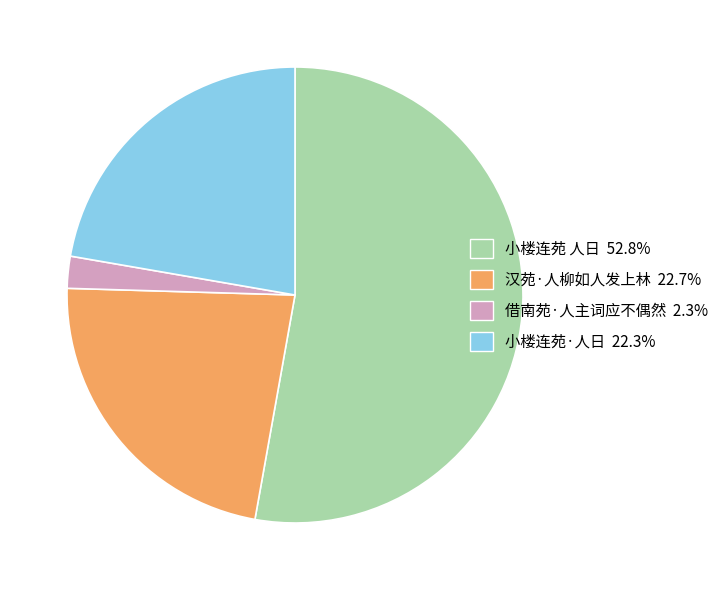

Combined, do 借南苑·人主词应不偶然 and 小楼连苑·人日 account for over 50%?

No